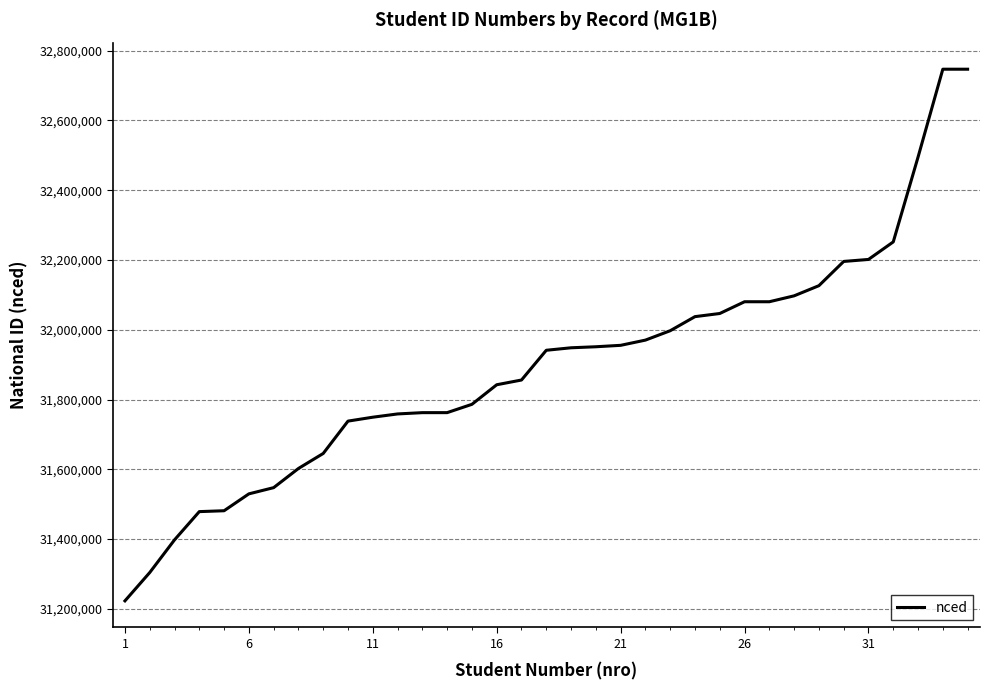

What is the minimum value shown in the chart?

31222735